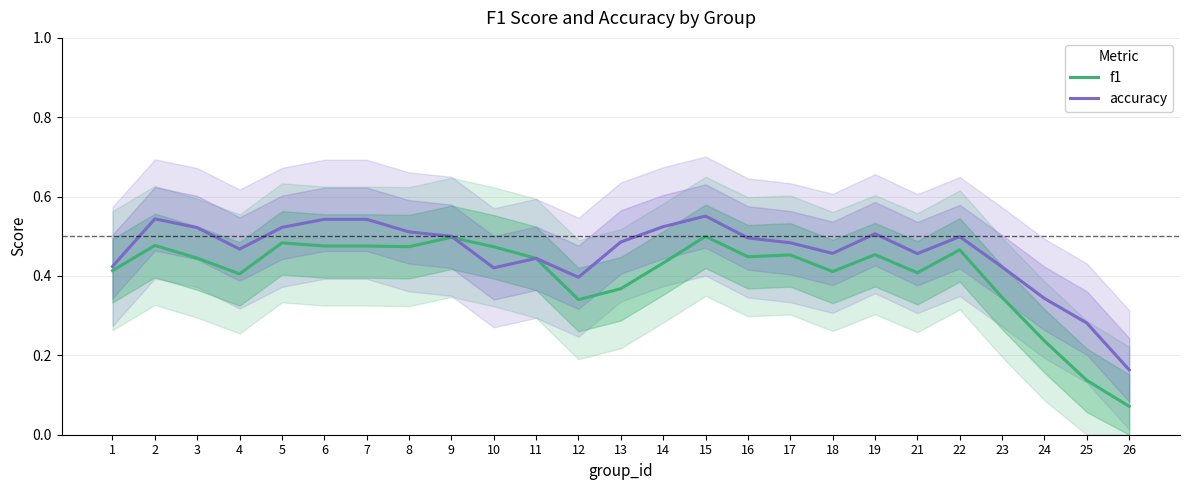

True or false: accuracy has a value of 0.5 at 18.

True